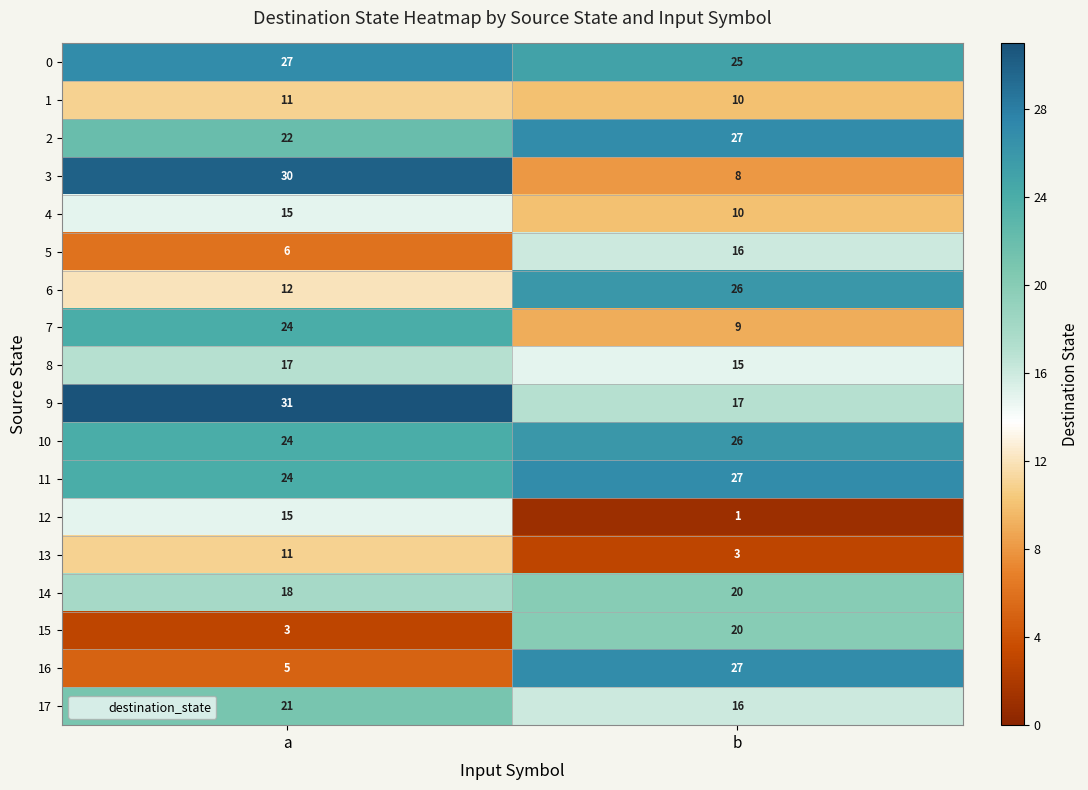

Which label corresponds to the smallest value in the chart?

b